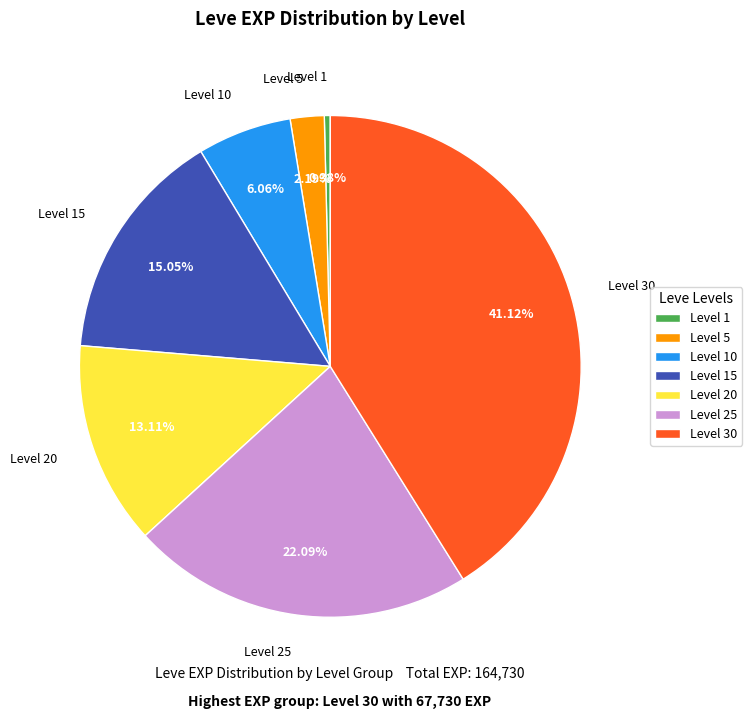

Is there a majority slice in this chart?

No